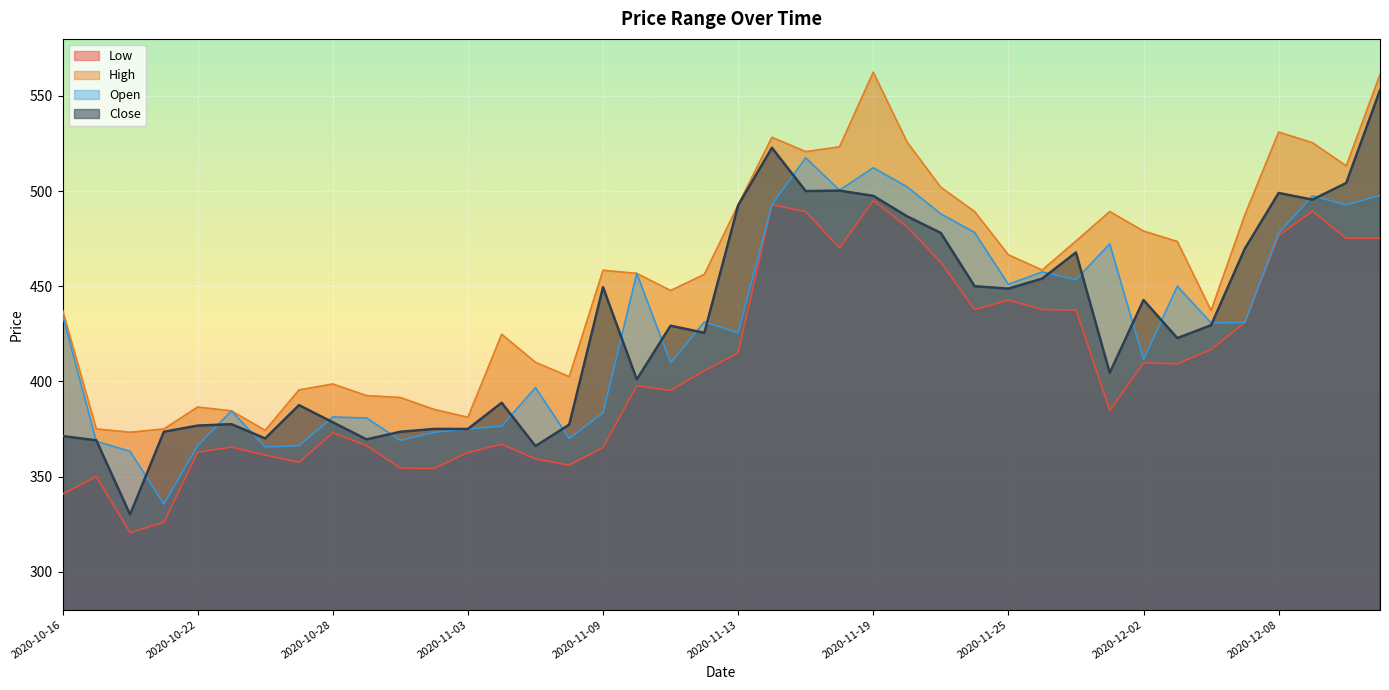

What is the value of the Close point at the 19th from the left?

429.2